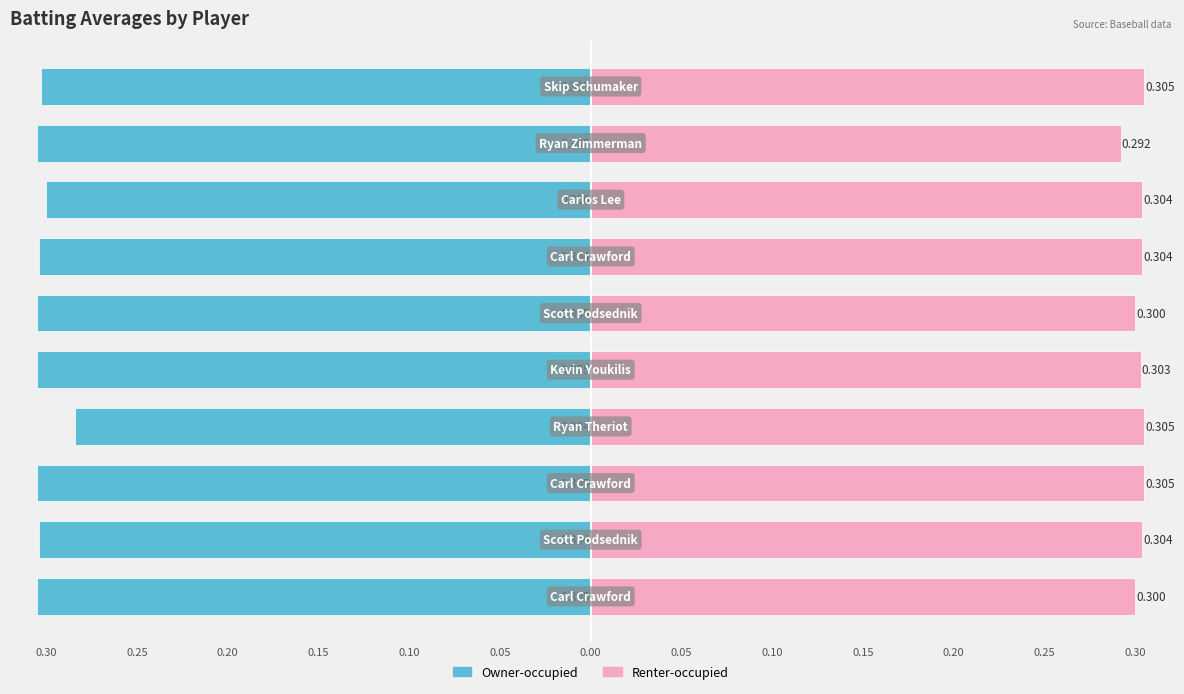

Reading right to left, transcribe all the data shown in this chart.

Owner-occupied: 0.15=-0.3	0.10=-0.3	0.05=-0.3	0.00=-0.3	0.05=-0.3	0.10=-0.3	0.15=-0.3	0.20=-0.3	0.25=-0.3	0.30=-0.3
Renter-occupied: 0.15=0.3	0.10=0.3	0.05=0.3	0.00=0.3	0.05=0.3	0.10=0.3	0.15=0.3	0.20=0.3	0.25=0.3	0.30=0.3